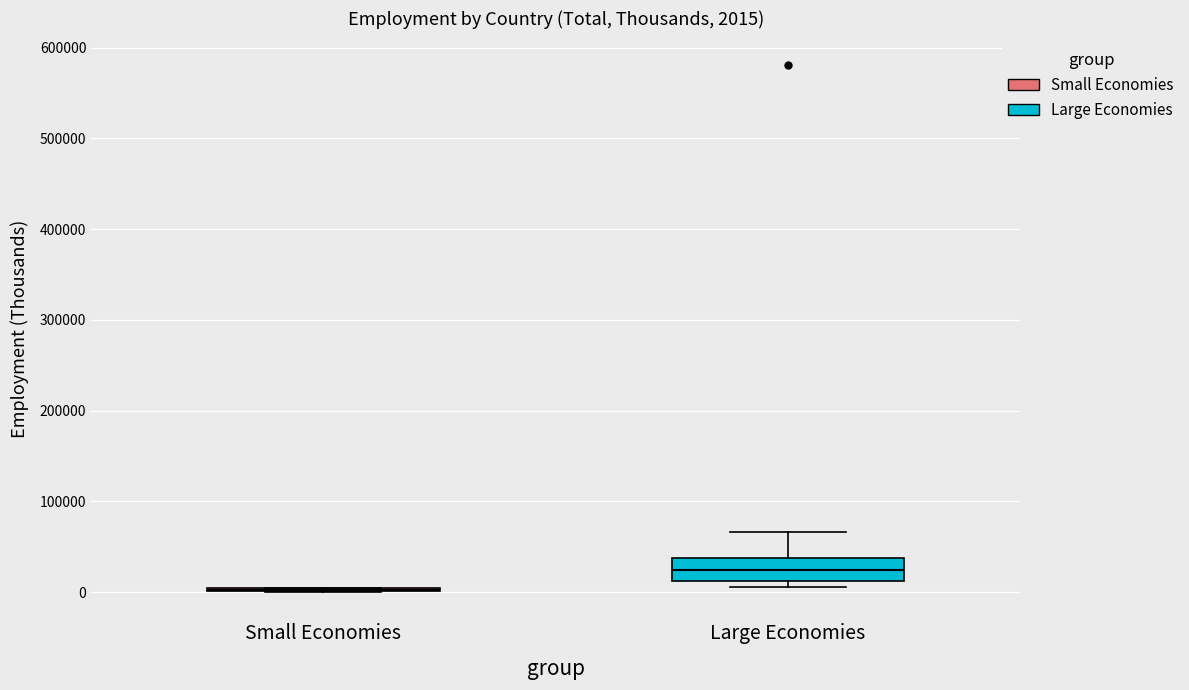

Comparing the boxes themselves (not the whiskers), which one is the tallest?

Large Economies